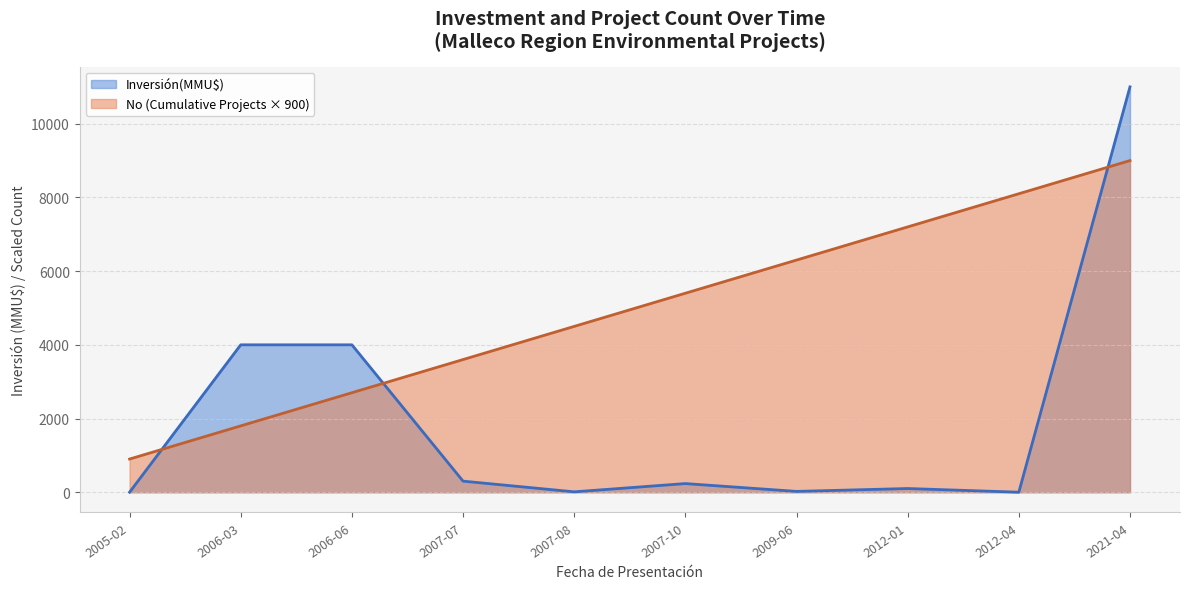

What is the greatest value displayed?

11000